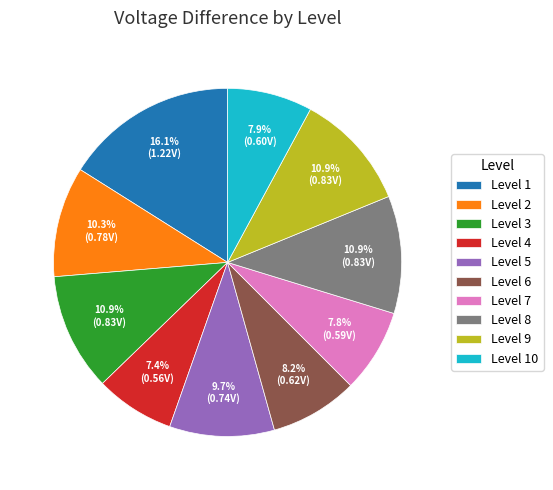

Is Level 4 the majority of the pie?

No